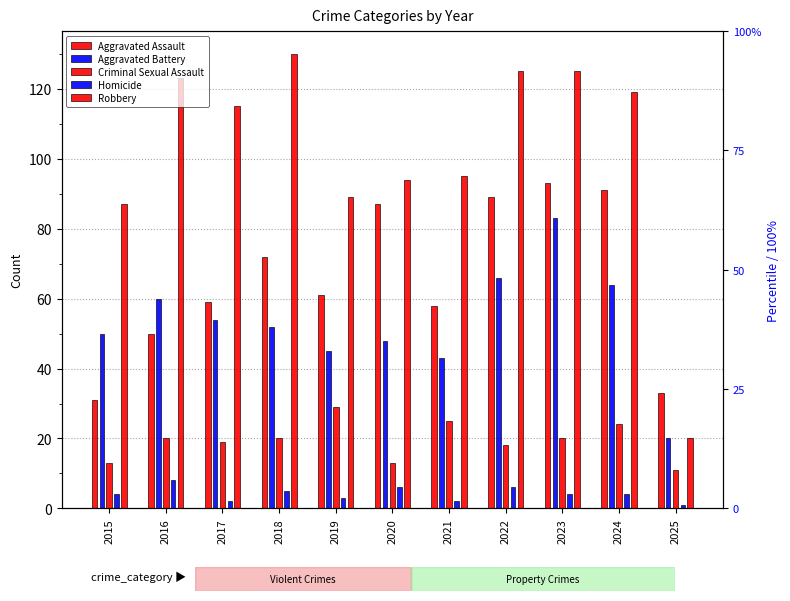

What is the value of the Aggravated Assault bar at the 2nd from the left?

50